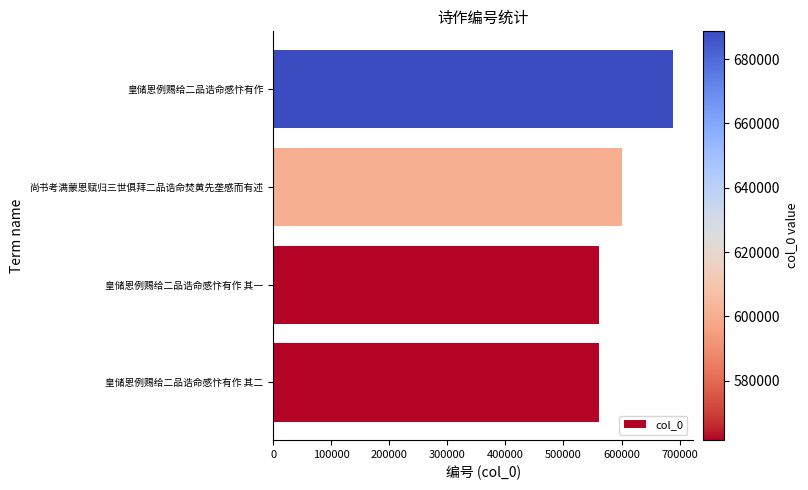

What is the greatest value displayed?

688683